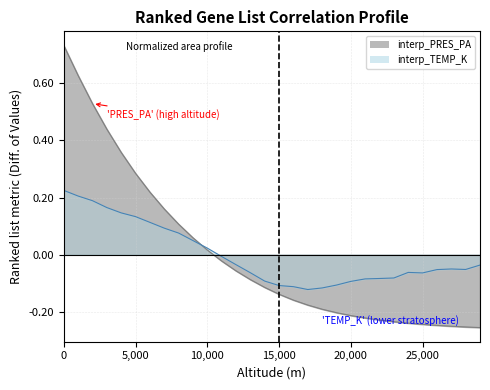

What is the difference between the maximum and second lowest values in the interp_PRES_PA series?

1.0